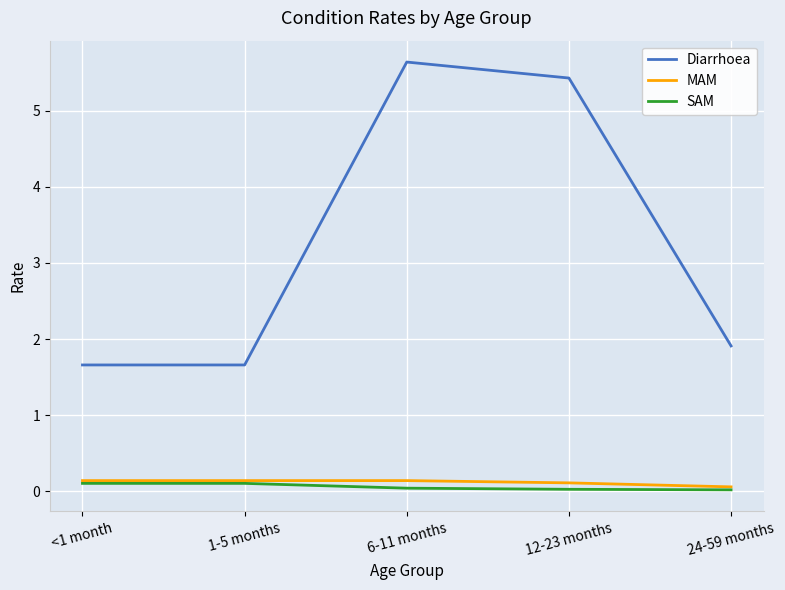

True or false: Diarrhoea and SAM cross at least once.

False